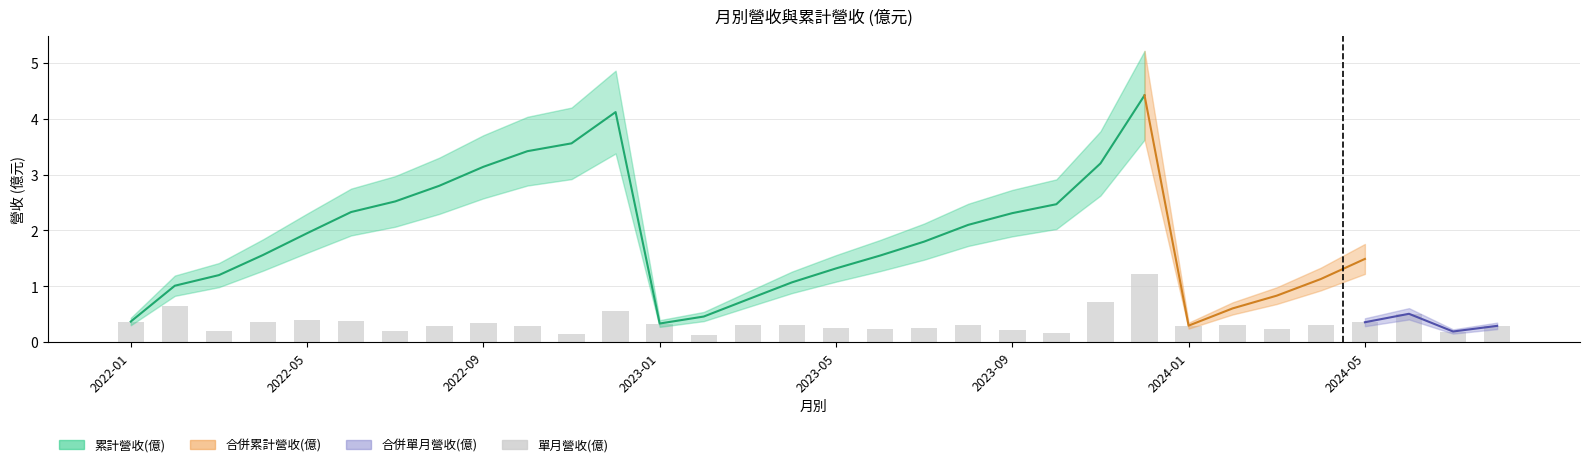

What is the difference between the maximum and minimum values?

1.1